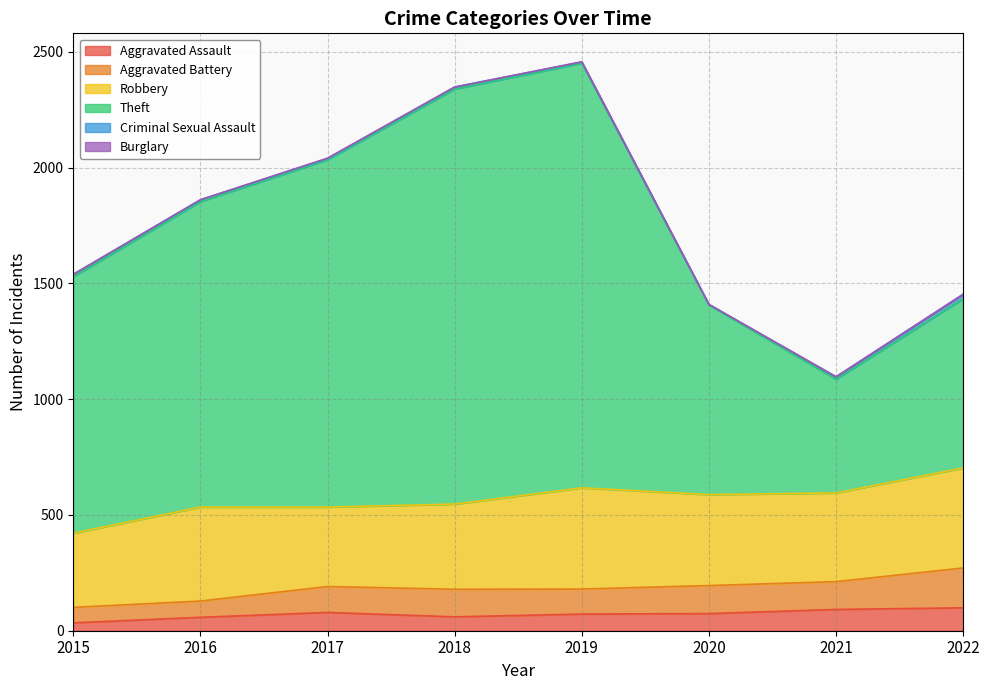

What is the average value of the Aggravated Assault series?

71